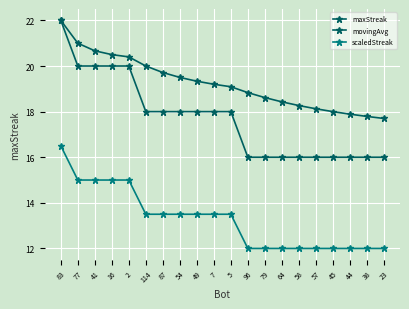

Rank the categories by maxStreak value from highest to lowest.

83, 77, 41, 16, 2, 114, 87, 54, 49, 7, 5, 96, 79, 64, 58, 57, 45, 44, 38, 23